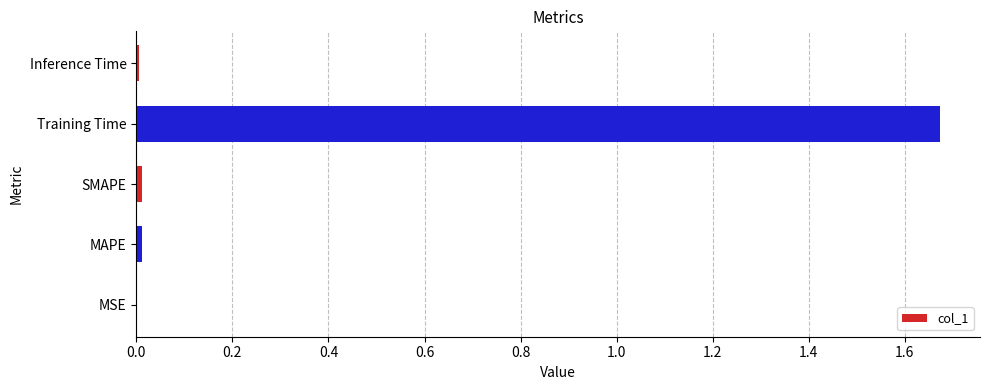

Is it true that the value at Inference Time is 0.0?

True